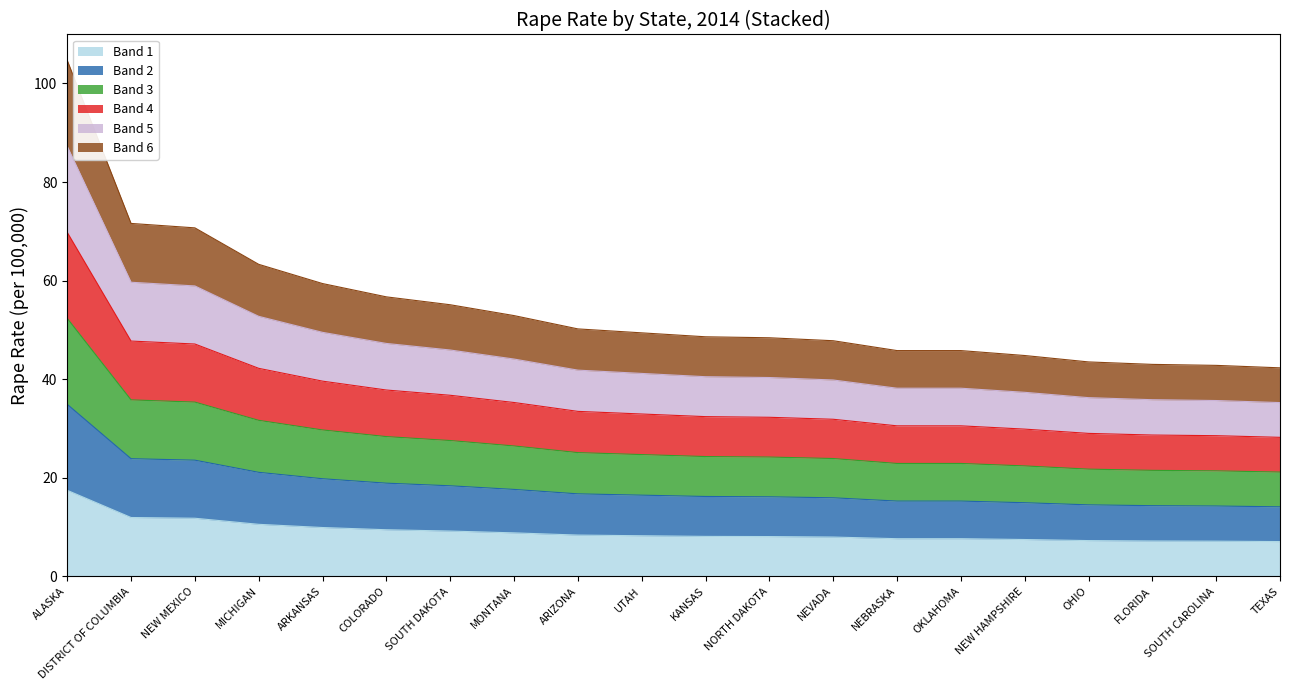

Does the chart display data point markers on the line(s)?

No